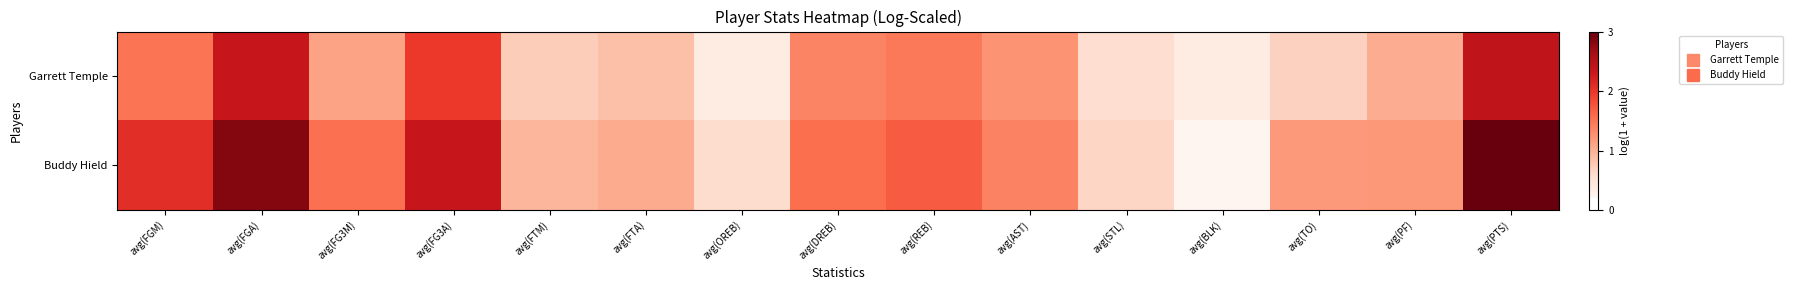

List the series in order of their peak value, highest first.

Buddy Hield, Garrett Temple